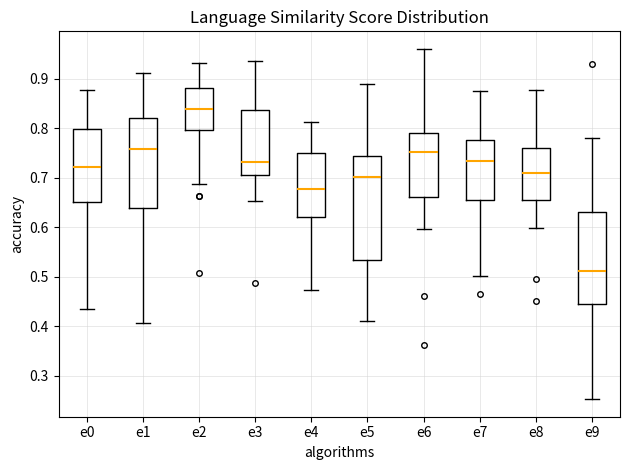

Reading left to right, read every box against the y-axis: the position of its median line, the range the box covers, and the ends of its whiskers. The values are not printed on the chart, so give them approximately, as read against the axis.

e0: median 0.72, box 0.65 to 0.80, whiskers 0.43 to 0.88
e1: median 0.76, box 0.64 to 0.82, whiskers 0.41 to 0.91
e2: median 0.84, box 0.80 to 0.88, whiskers 0.69 to 0.93
e3: median 0.73, box 0.71 to 0.84, whiskers 0.65 to 0.94
e4: median 0.68, box 0.62 to 0.75, whiskers 0.47 to 0.81
e5: median 0.70, box 0.53 to 0.74, whiskers 0.41 to 0.89
e6: median 0.75, box 0.66 to 0.79, whiskers 0.60 to 0.96
e7: median 0.73, box 0.66 to 0.78, whiskers 0.50 to 0.88
e8: median 0.71, box 0.65 to 0.76, whiskers 0.60 to 0.88
e9: median 0.51, box 0.44 to 0.63, whiskers 0.25 to 0.78